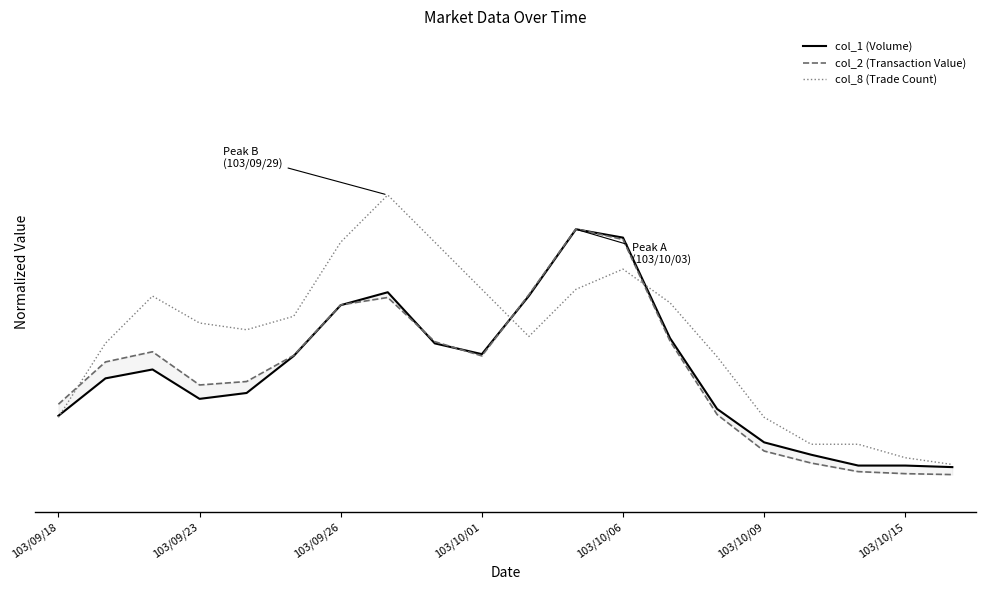

Where is col_1 (Volume) nearest to the value 0?

19